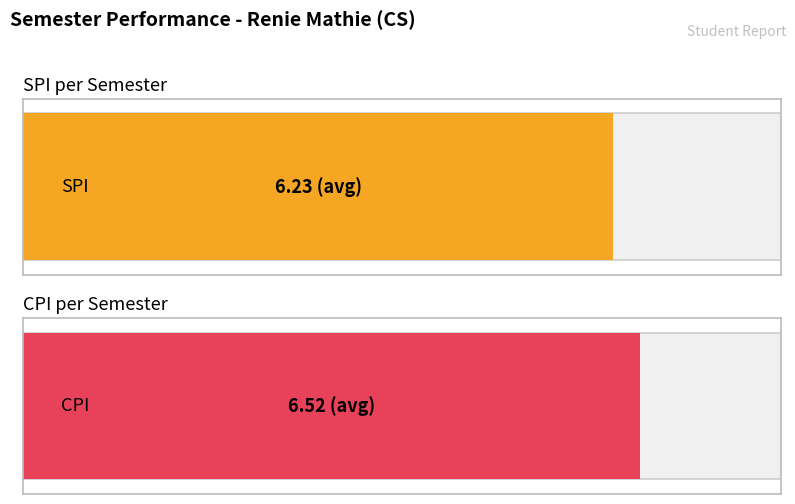

How many distinct data groups are displayed?

2